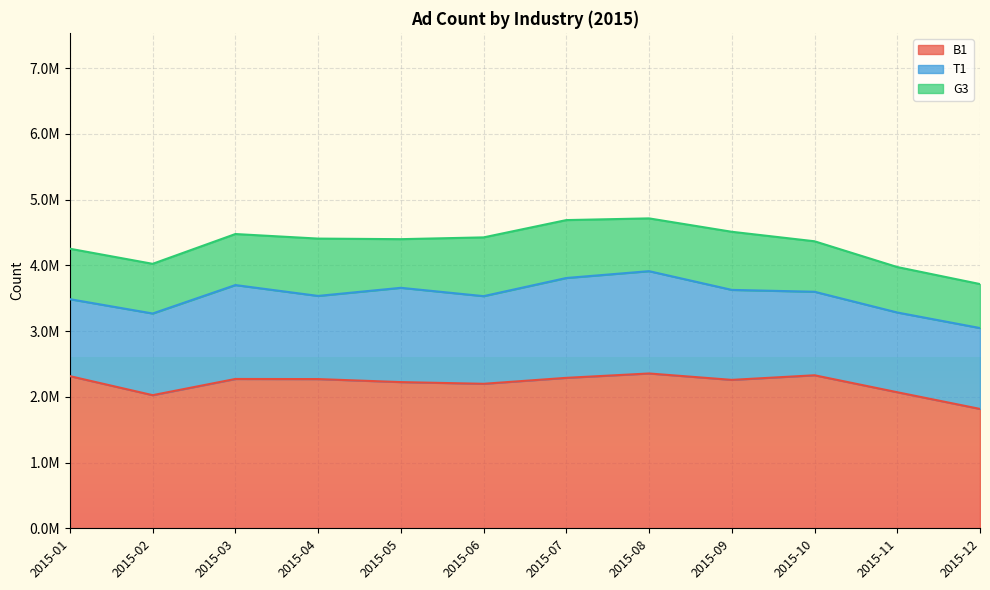

Reading right to left, list all the values displayed in this chart.

B1: 1815893	2069704	2327758	2257778	2355201	2288675	2198120	2223996	2269856	2271579	2025150	2314494
T1: 1230232	1213068	1270467	1368774	1556210	1518953	1333351	1434222	1264977	1428388	1242221	1170701
G3: 669141	691307	767937	884004	802870	880800	893844	739950	872091	776356	755637	767431